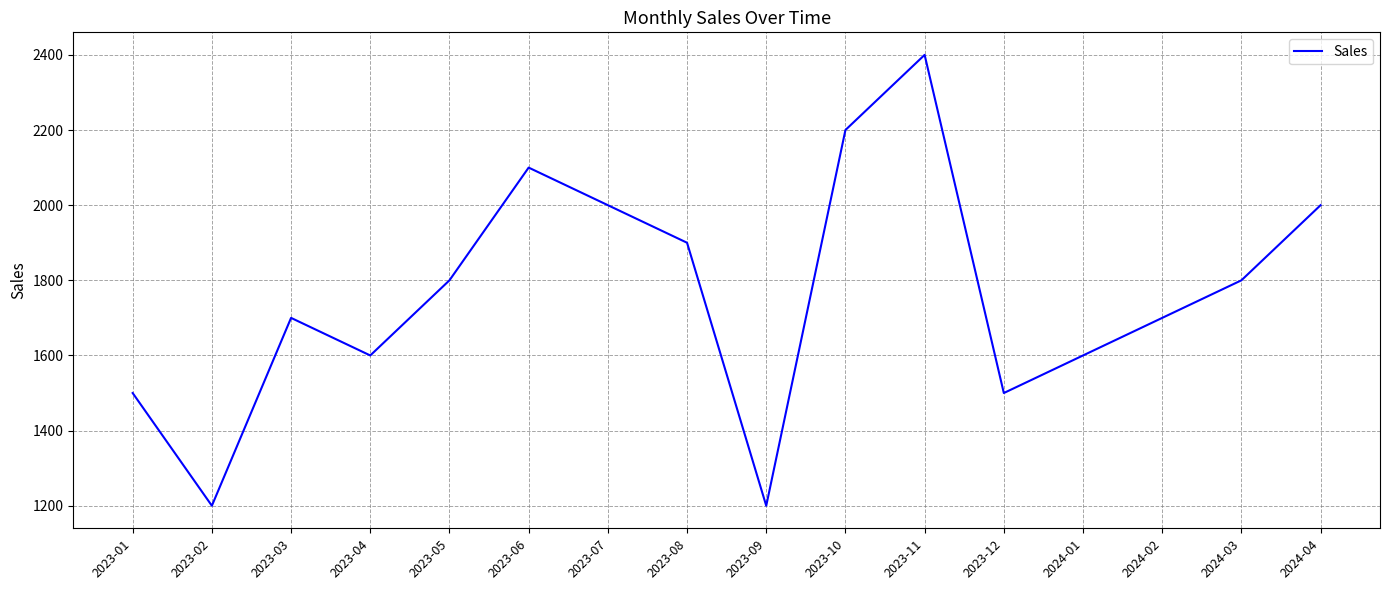

Count the number of data series in this chart.

1